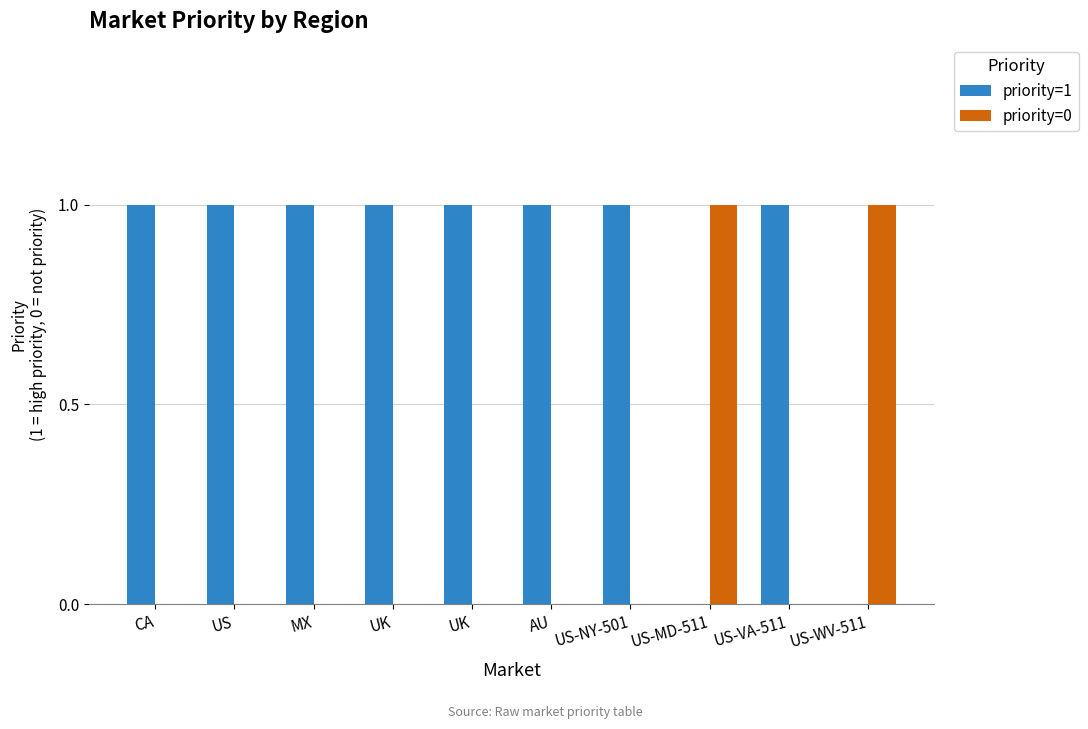

What are all the series names shown in the legend?

priority=1, priority=0